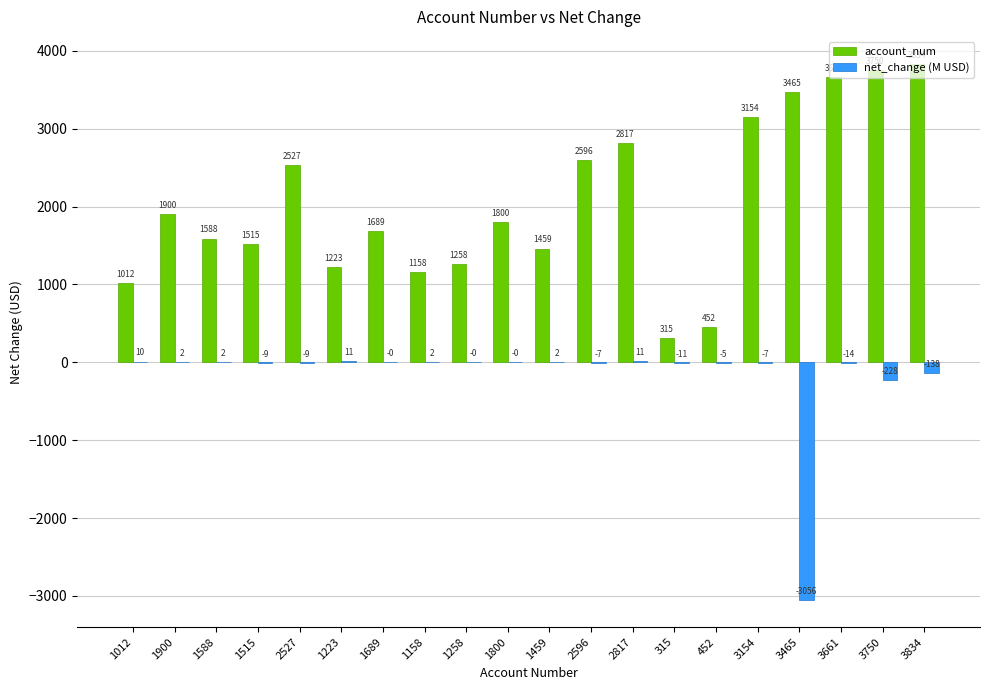

What is the maximum value for net_change (M USD)?

11.1